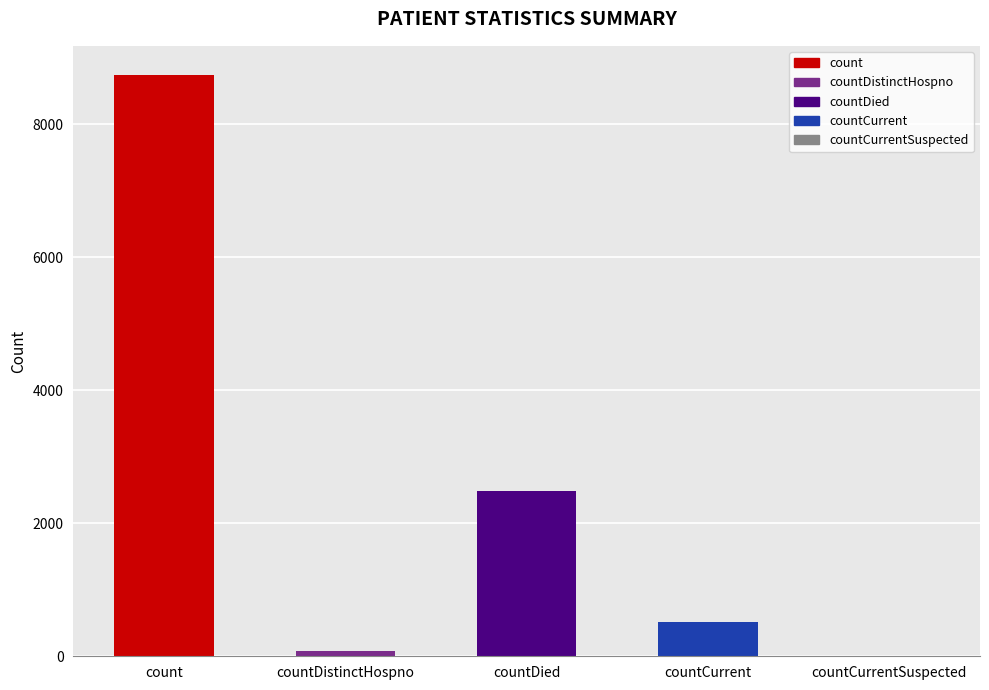

At which category does the chart reach its peak across all series?

count